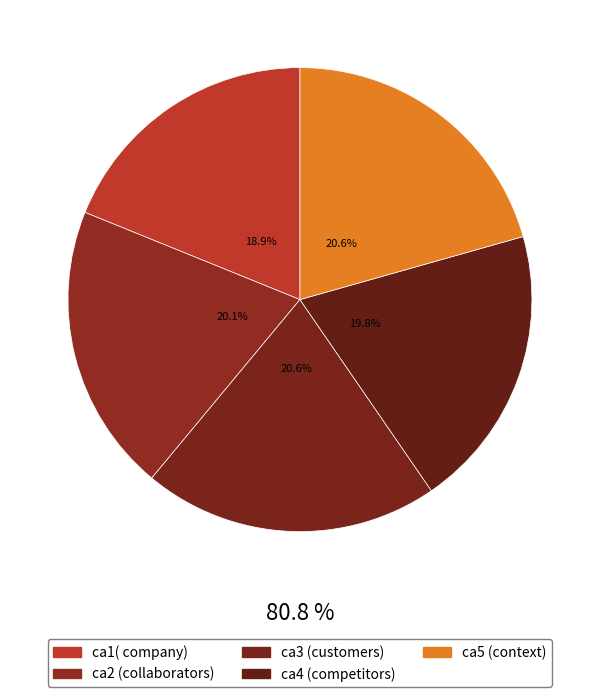

What percentage is NOT represented by ca2 (collaborators)?

79.9%